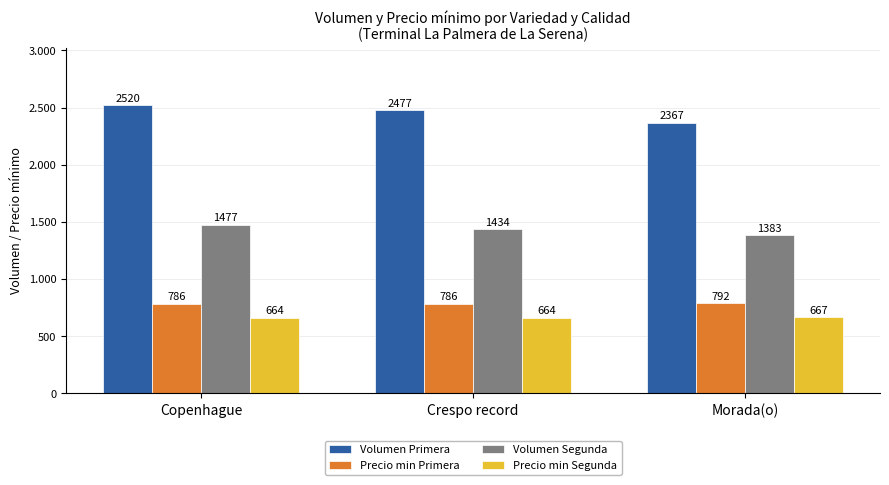

Rank the series at Copenhague from highest to lowest value.

Volumen Primera, Volumen Segunda, Precio min Primera, Precio min Segunda